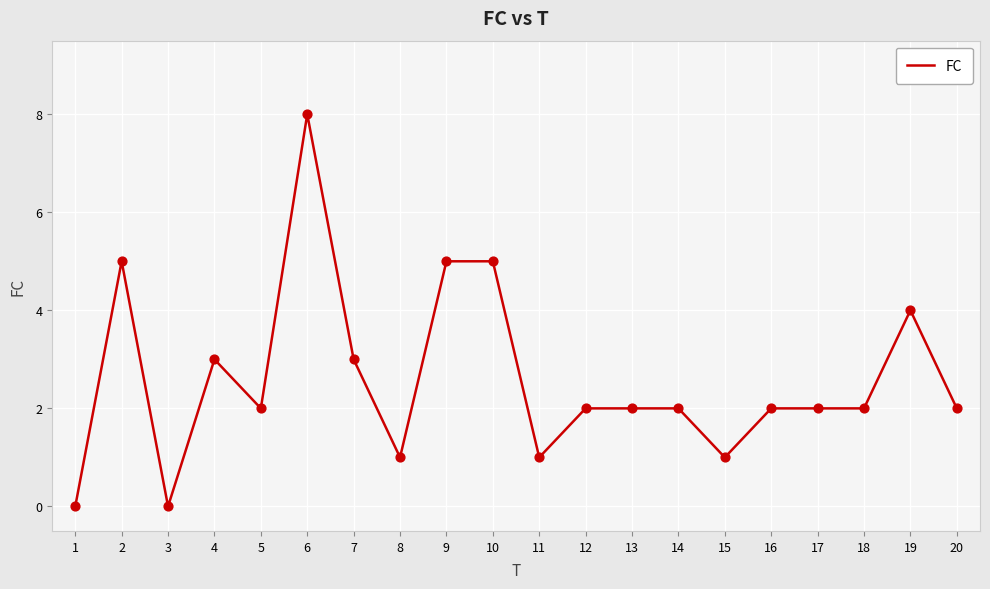

Between 9 and 16, which is larger?

9